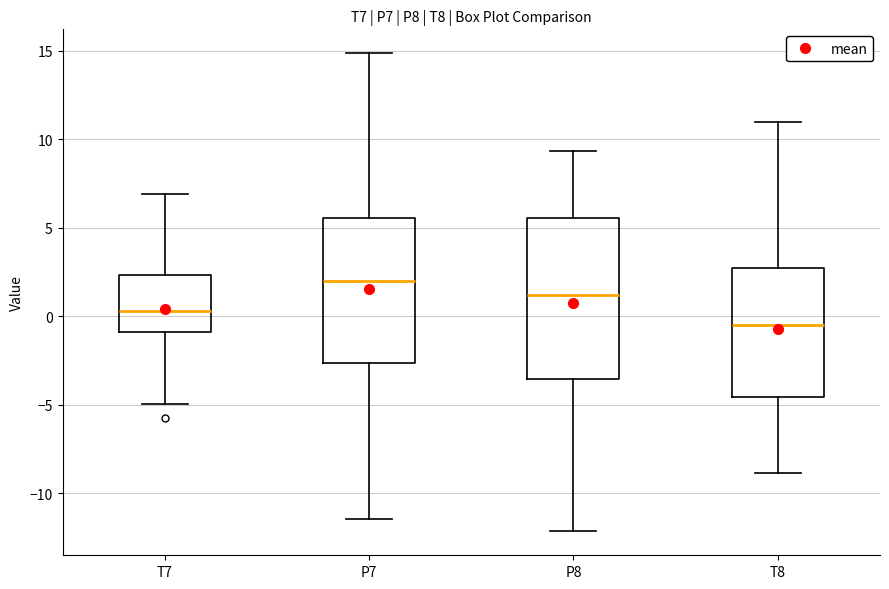

Which box is the tallest, from its lower edge to its upper edge?

P8